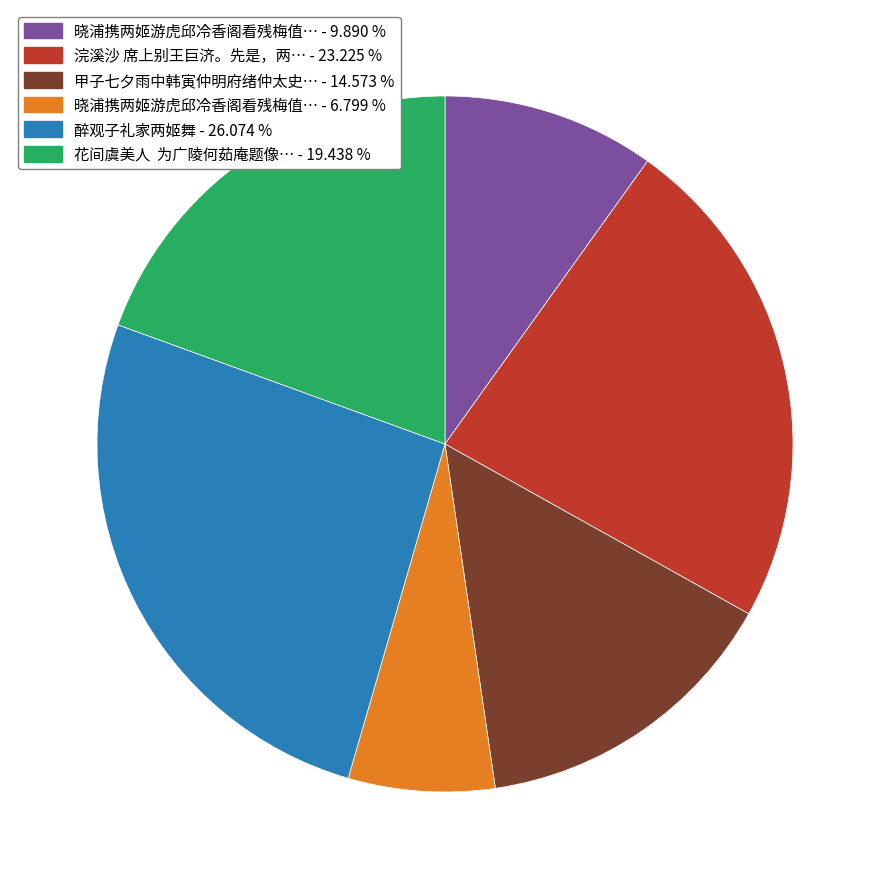

Is there a majority slice in this chart?

No